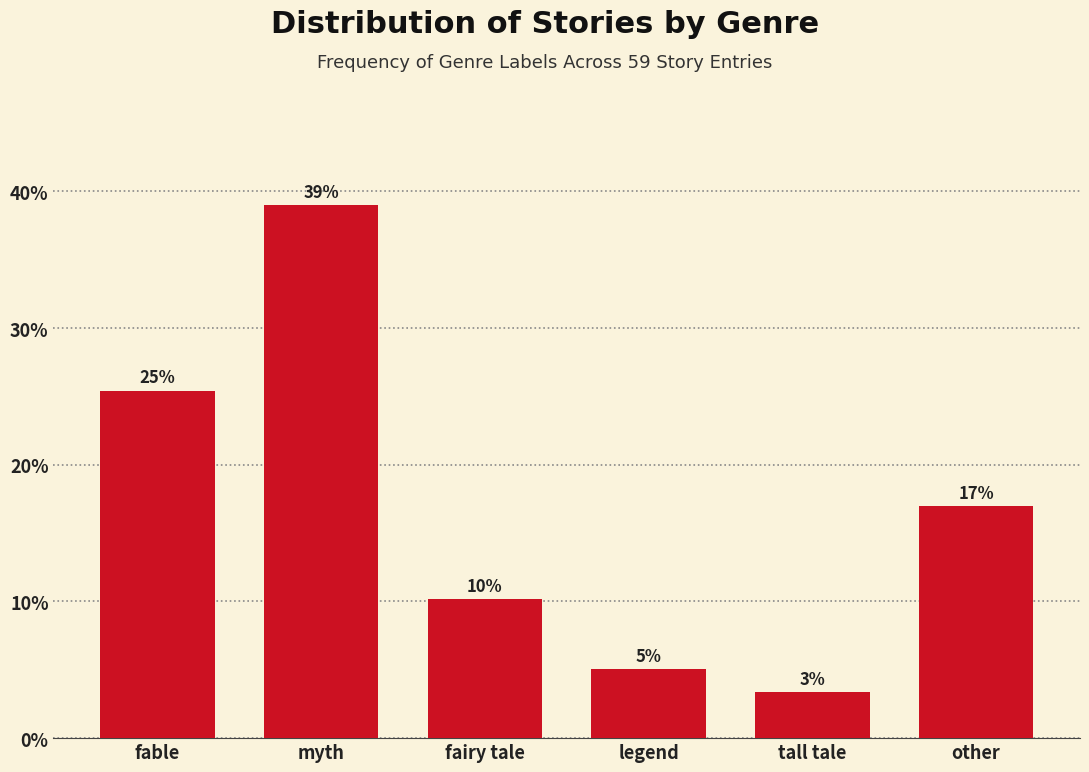

How many bars are there in total?

6